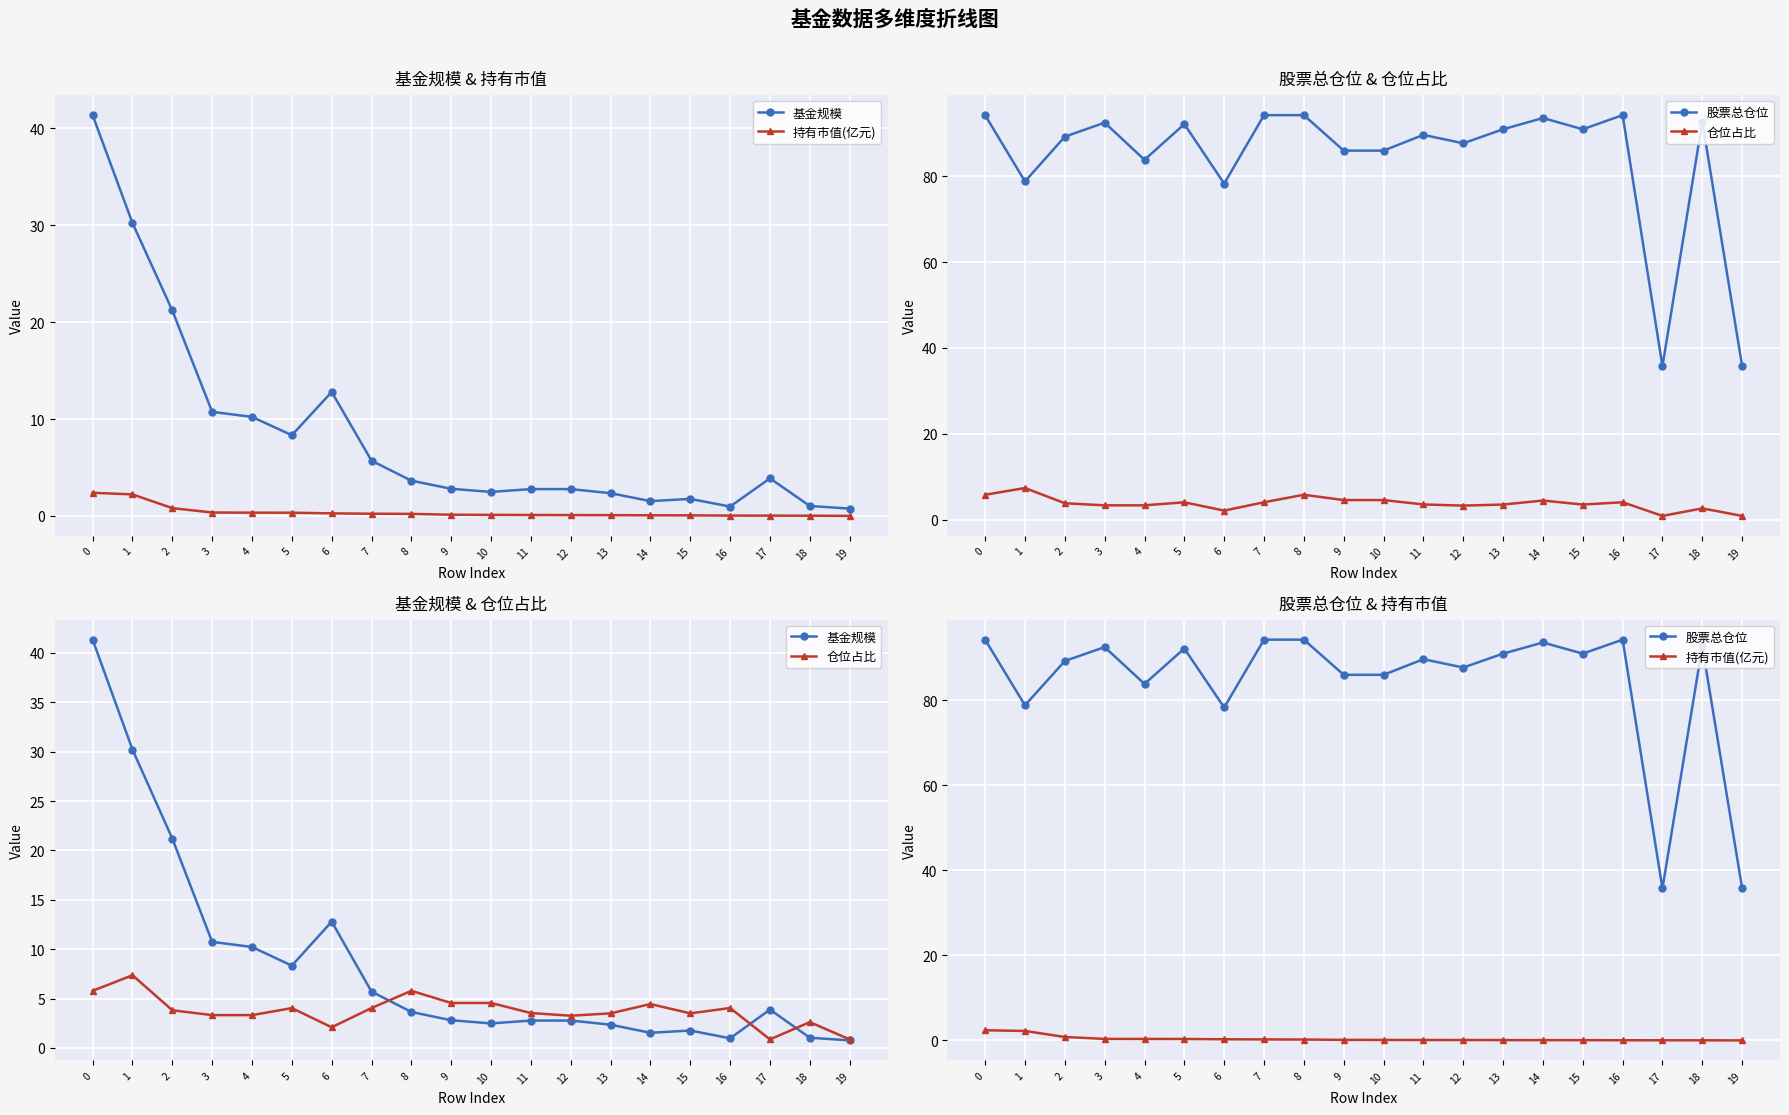

In 股票总仓位, how many points are lower than both neighbors (excluding endpoints)?

6